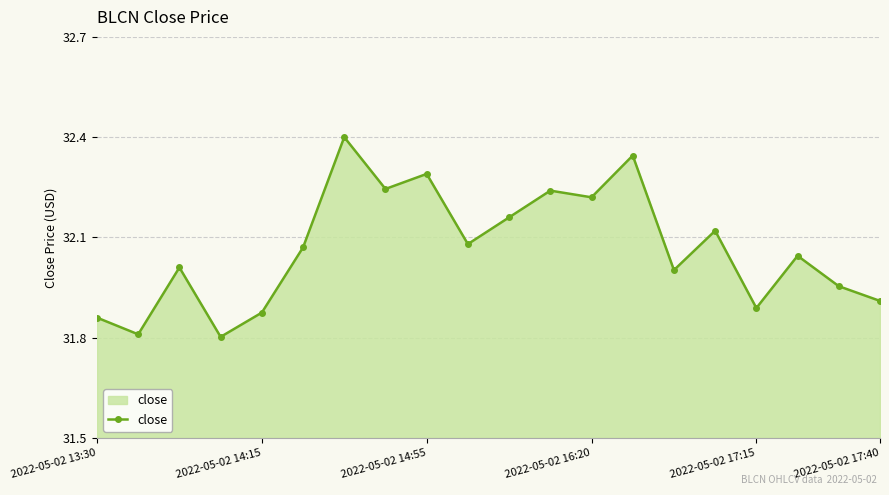

What is the difference between the maximum and second lowest values?

0.6